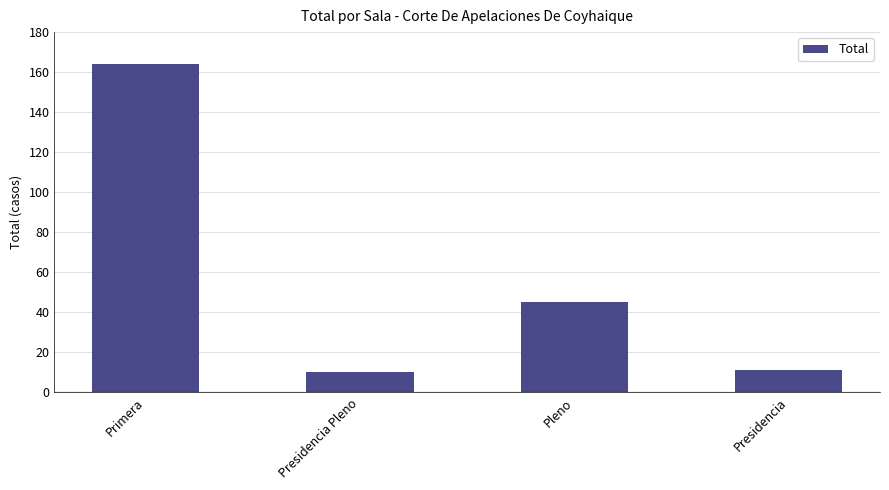

What is the minimum value shown in the chart?

10